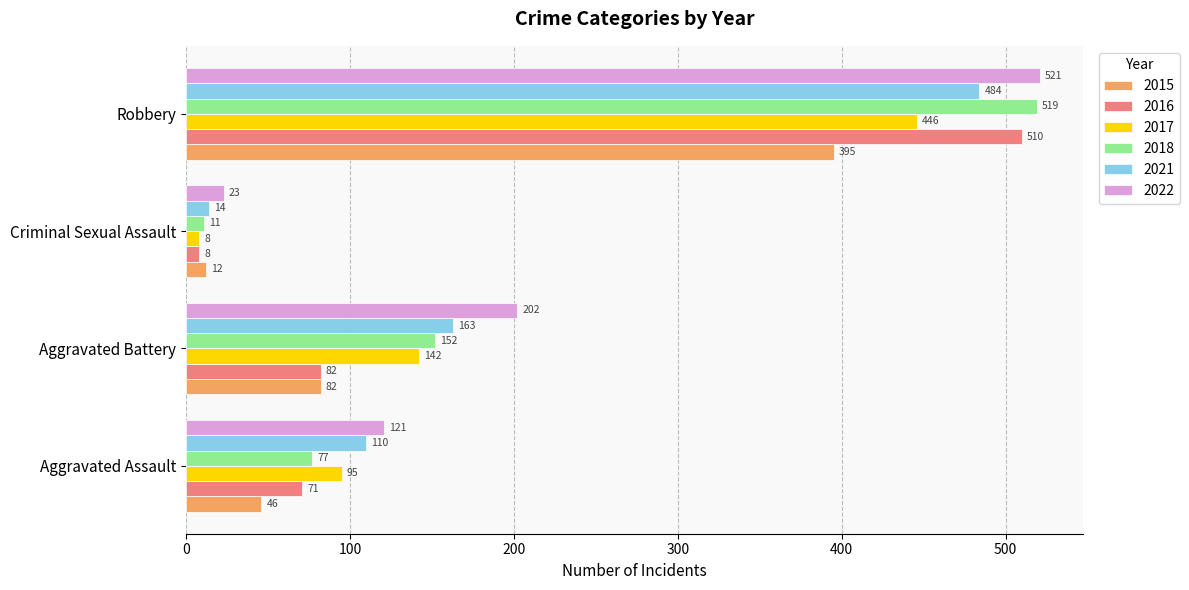

What is the difference between the second highest and second lowest values in the 2022 series?

81